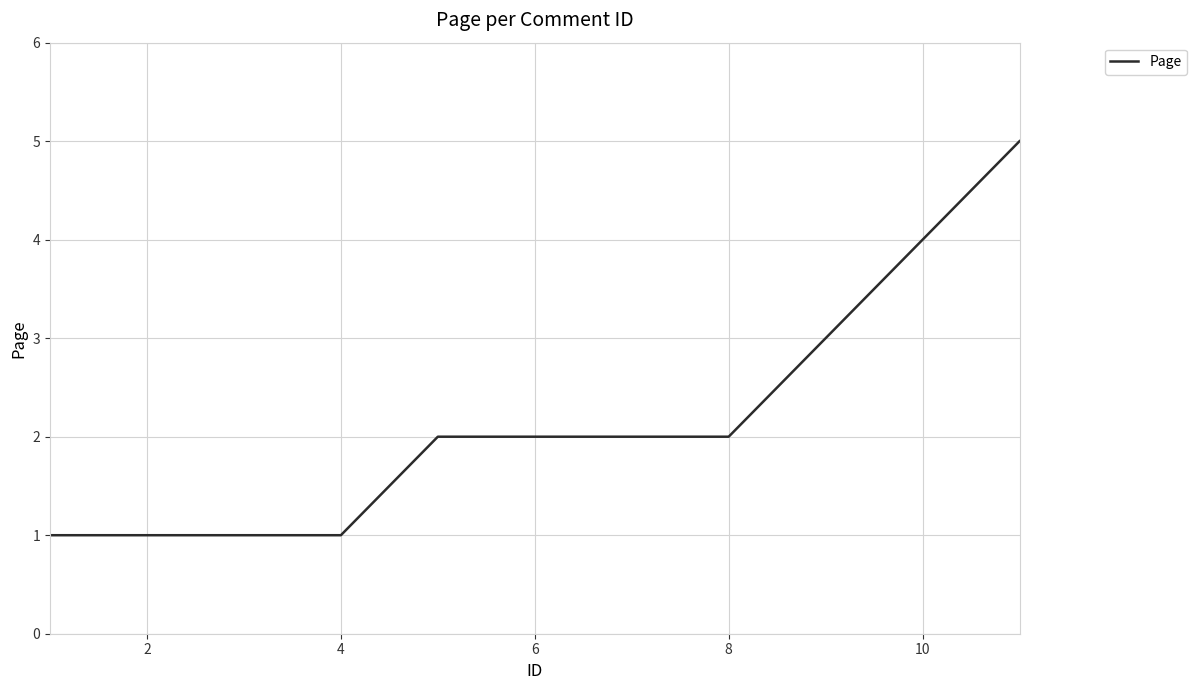

What is the minimum value shown in the chart?

1